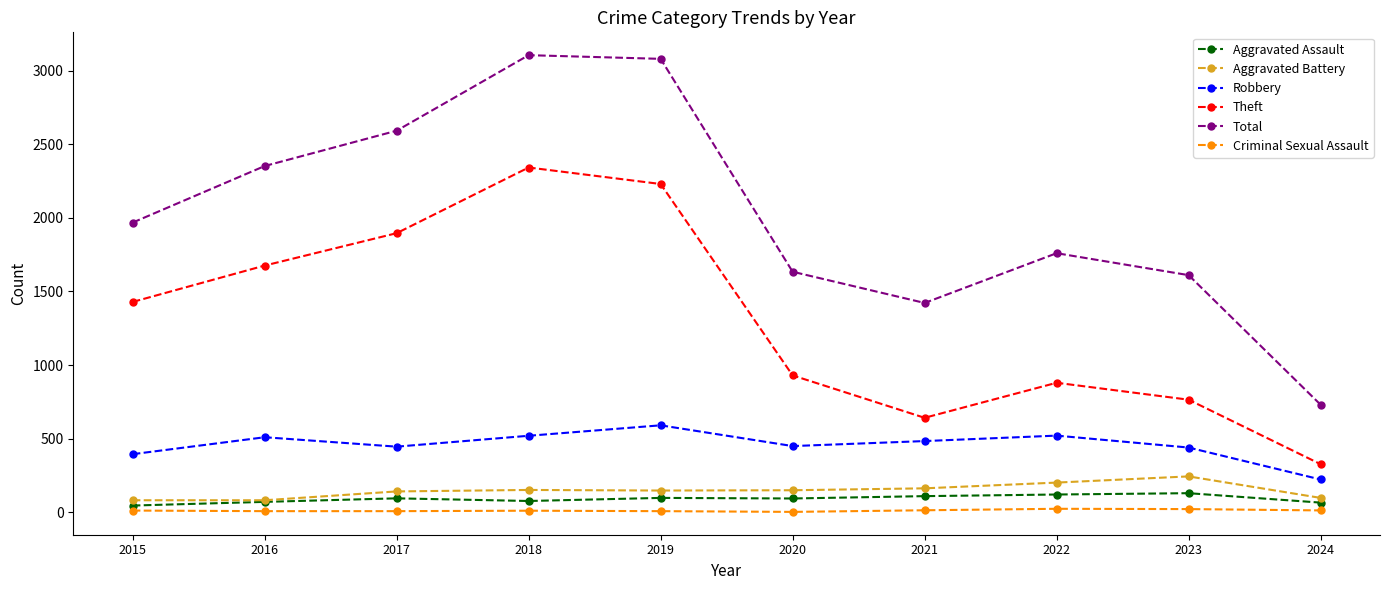

True or false: Total has a value of 3105 at 2018.

True